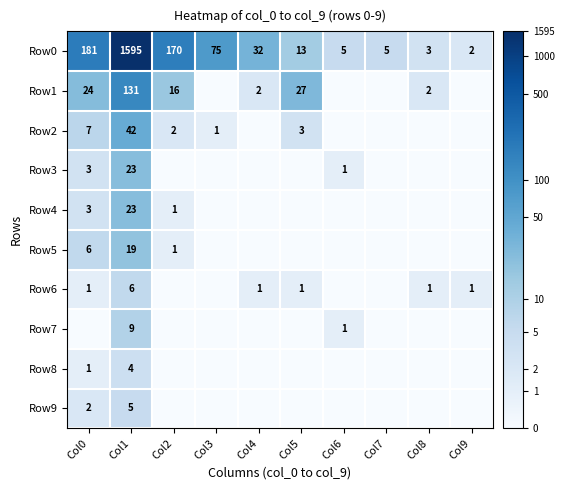

Where does the Row0 series first go above 32?

Col0